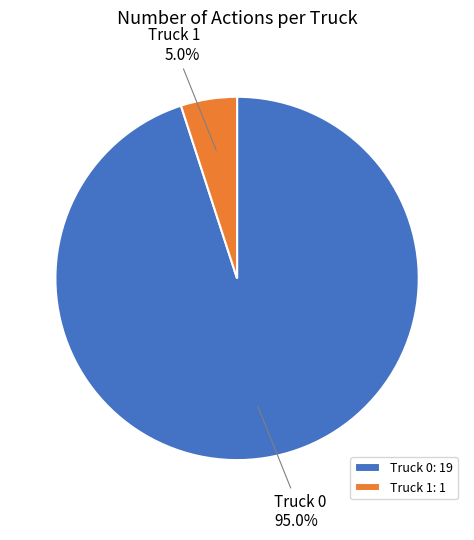

Combined, do Truck 1 and Truck 0 account for over 50%?

Yes